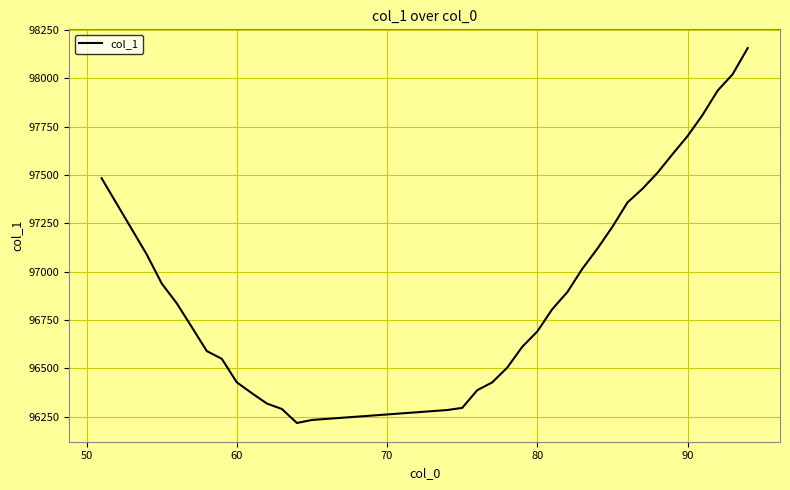

What is the difference between the maximum and minimum values?

1939.6